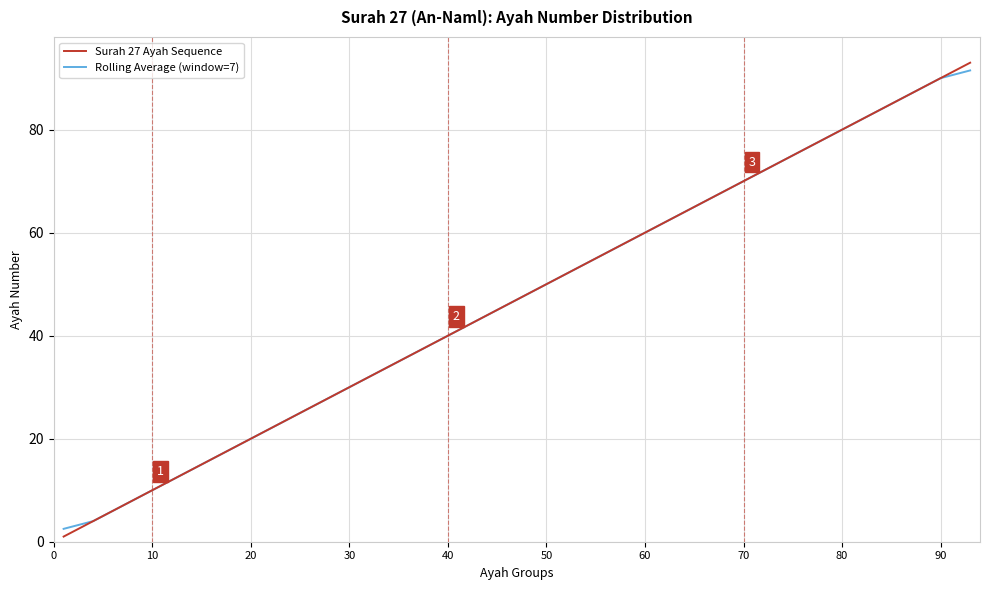

What is the highest value of the Surah 27 Ayah Sequence series?

93.0